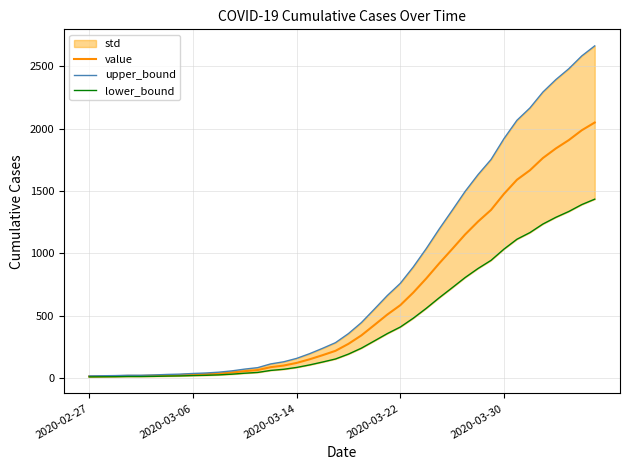

What is the spread (max minus min) of values at 9?

18.6